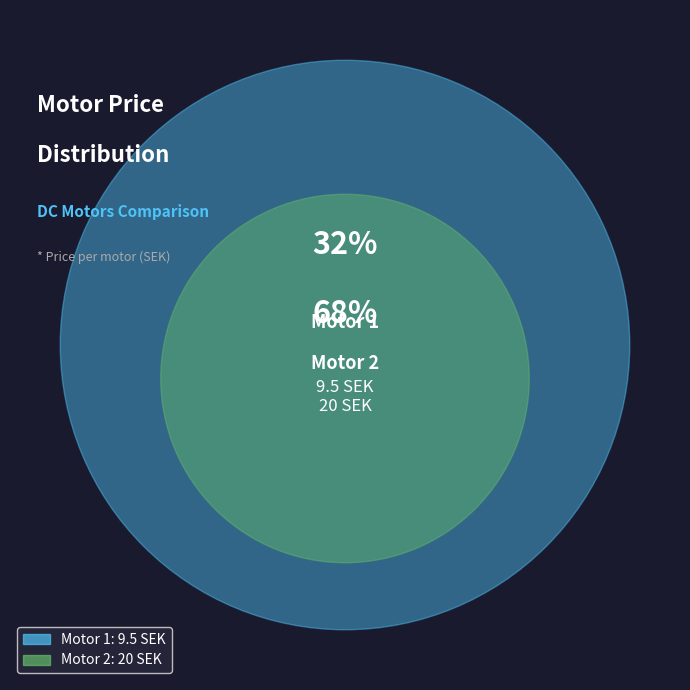

The 2 slice represents 68% of the pie. True or false?

True